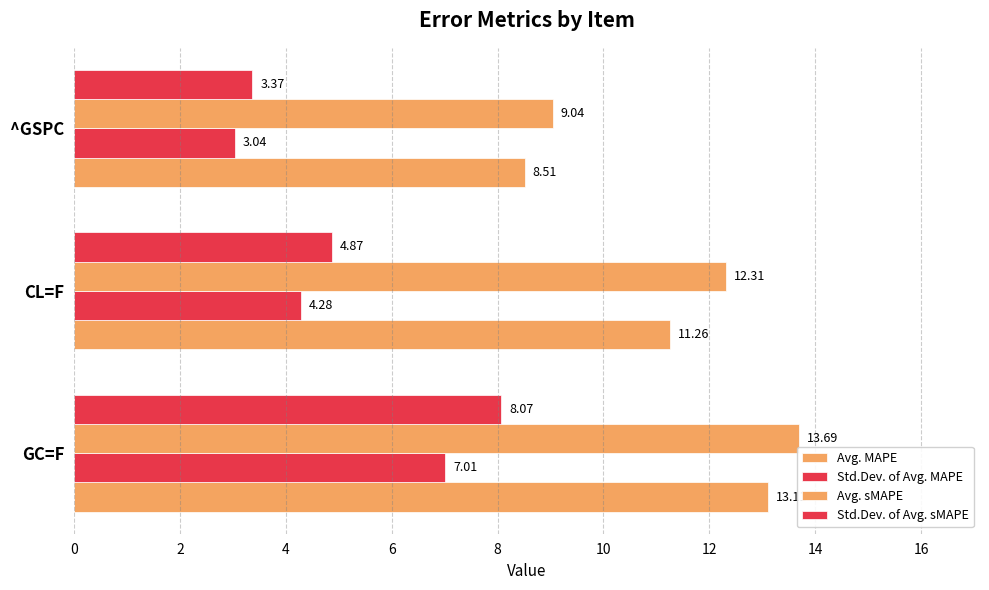

How many data points in Std.Dev. of Avg. sMAPE are less than 4?

1